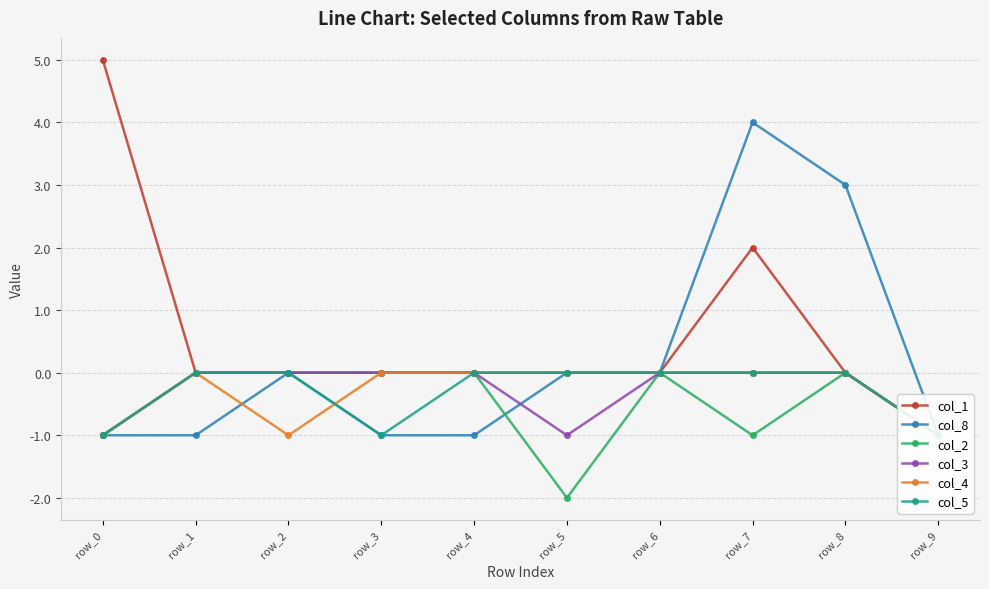

True or false: col_5 and col_8 cross at least once.

False